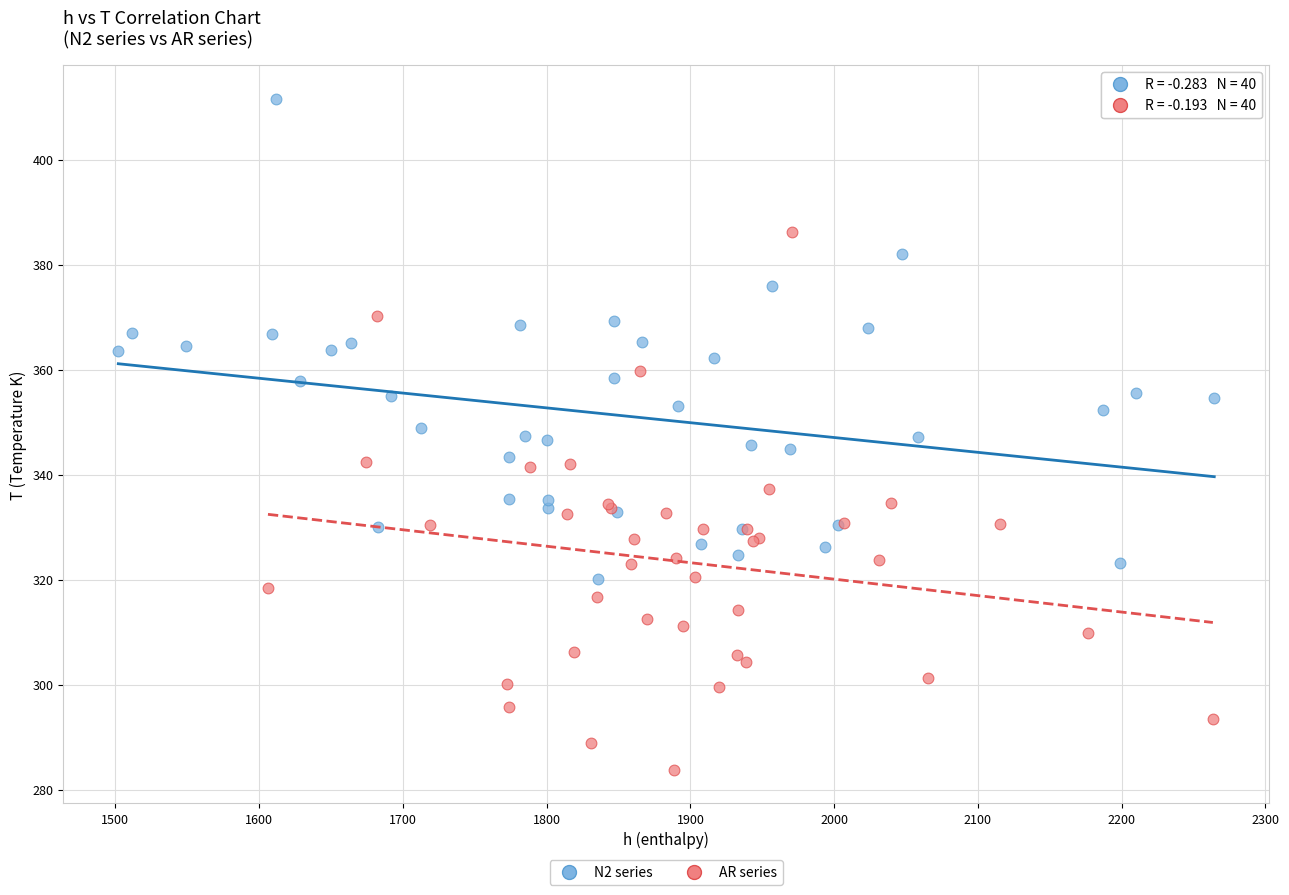

Which series reaches the minimum Y coordinate?

AR series